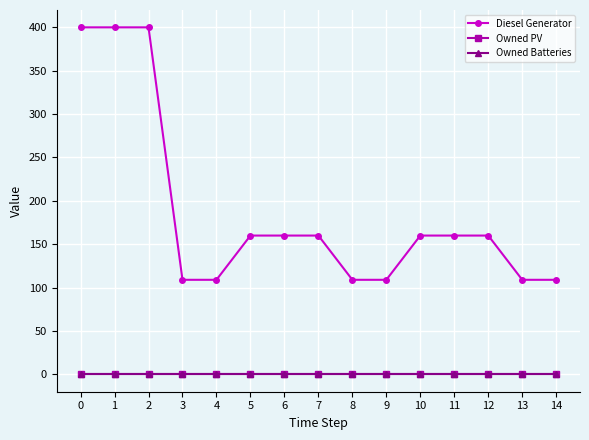

List the series in order of their peak value, lowest first.

Owned PV, Owned Batteries, Diesel Generator